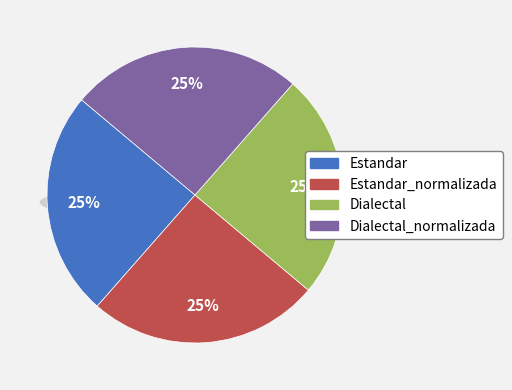

What is the ratio of the value at Estandar_normalizada to the value at Dialectal_normalizada?

1.0